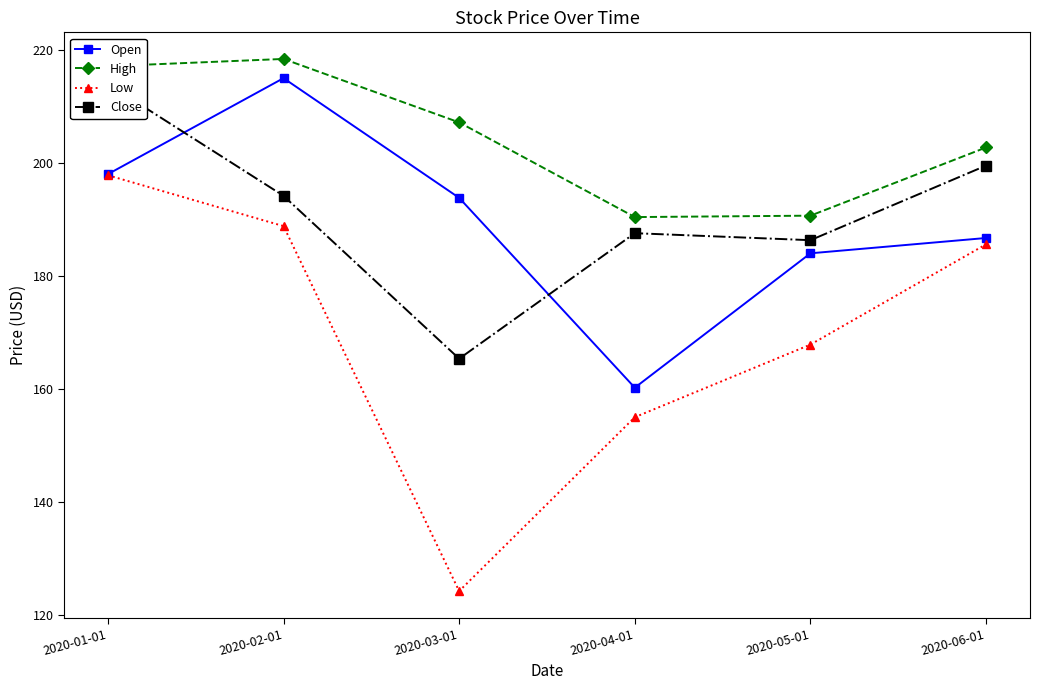

Which series has the widest spread of values?

Low